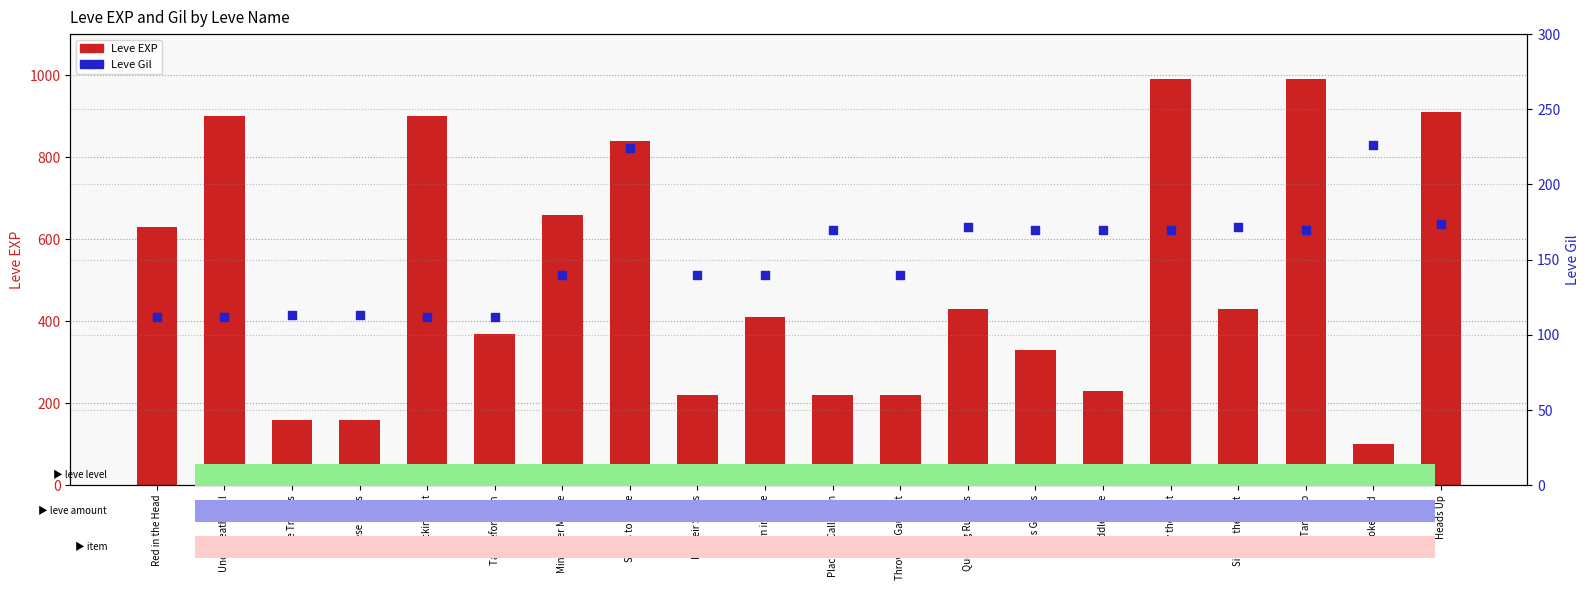

At which category is the sum across all series the highest?

Only the Best